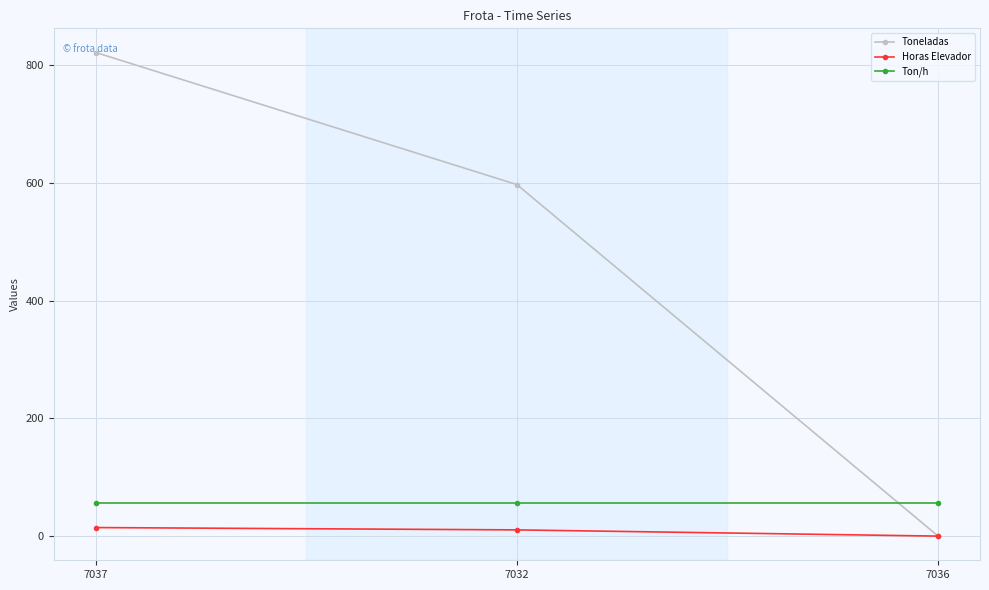

Which series has the largest range (max minus min)?

Toneladas